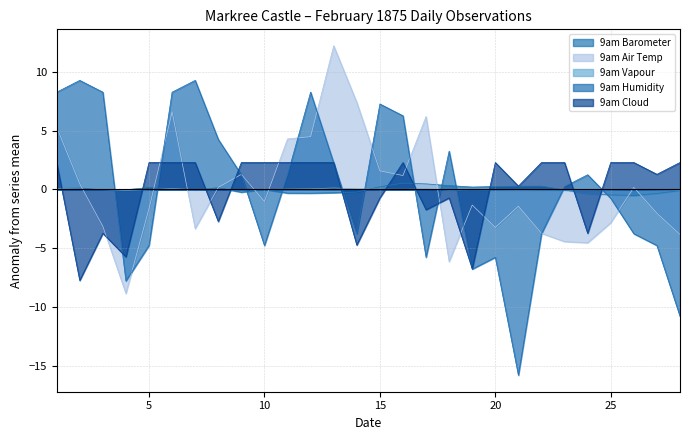

How many data points in 9am Barometer are less than 0?

14